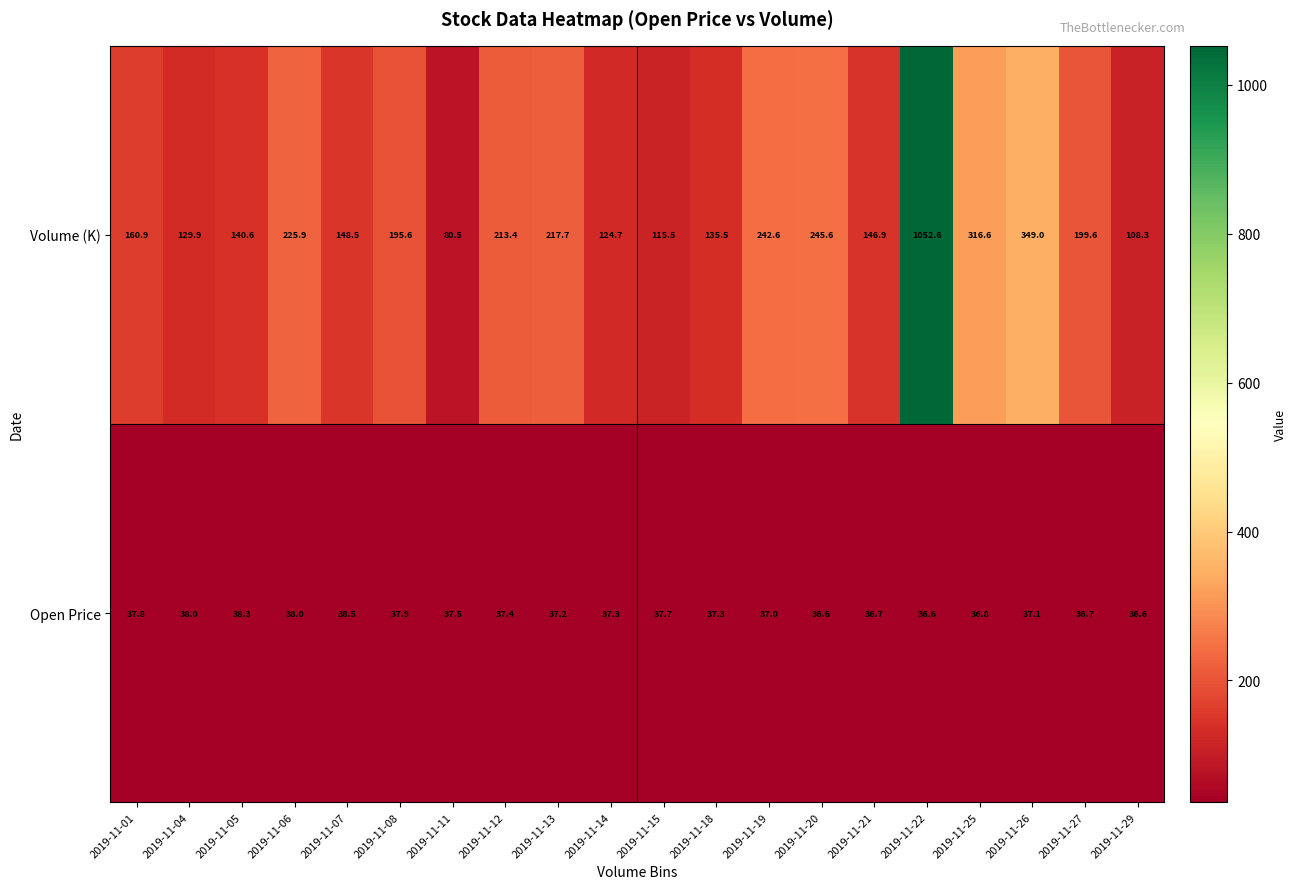

What is the sum of the Open Price values at 2019-11-11 and 2019-11-06?

75.5